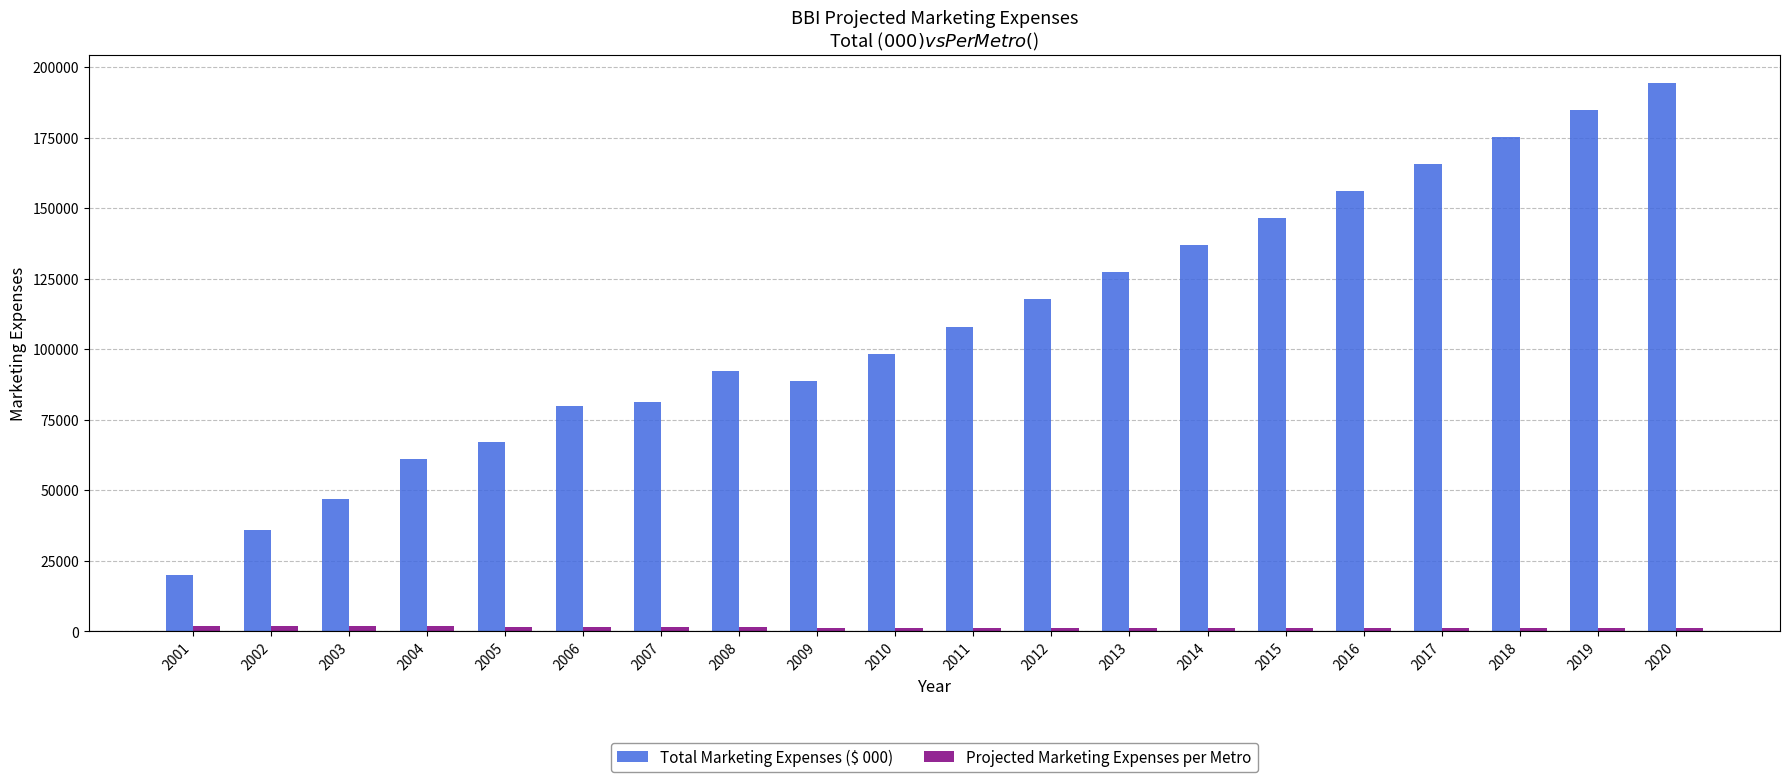

At how many categories does at least one series exceed 131831?

7